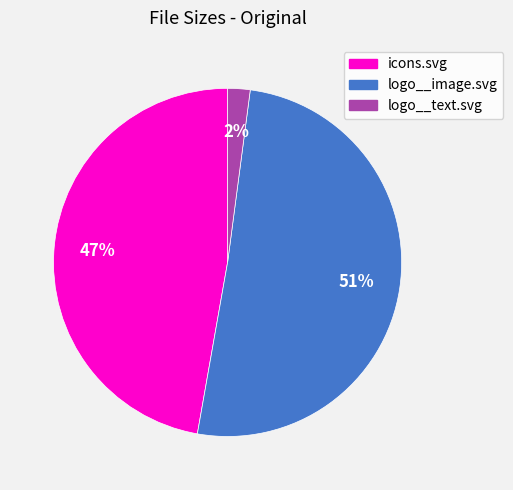

Which has a higher value, icons.svg or logo__text.svg?

icons.svg